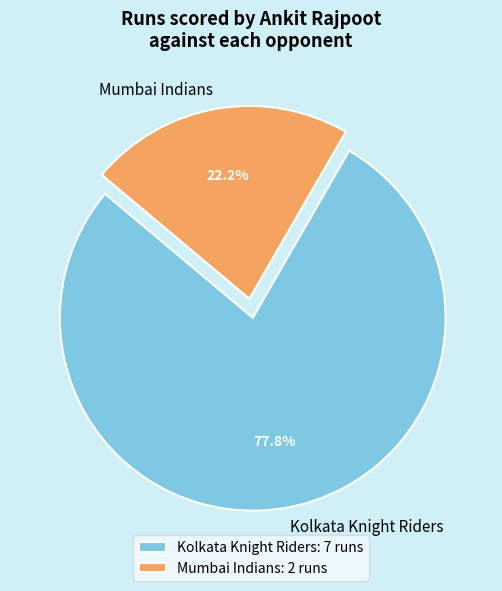

What is the total percentage of Mumbai Indians and Kolkata Knight Riders?

100.0%